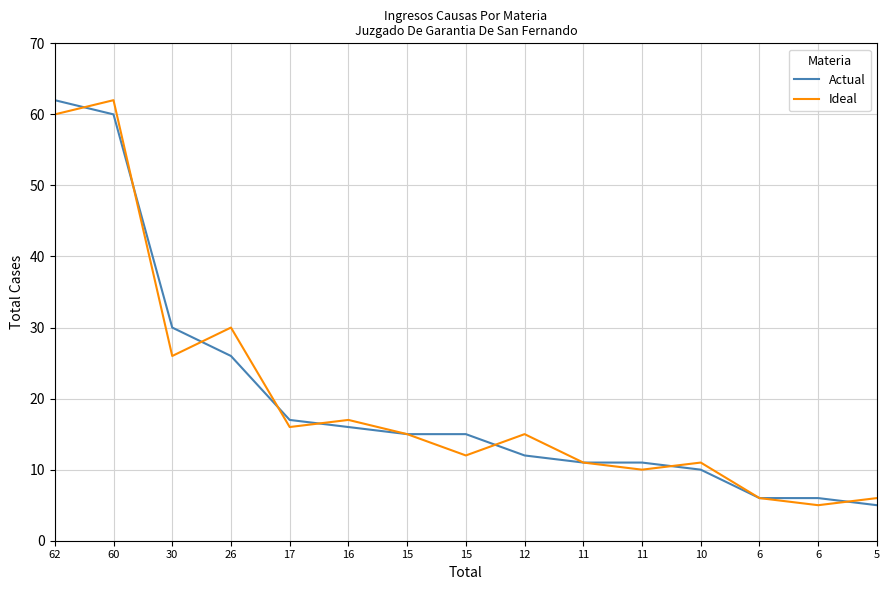

How many lines are shown in the chart?

2